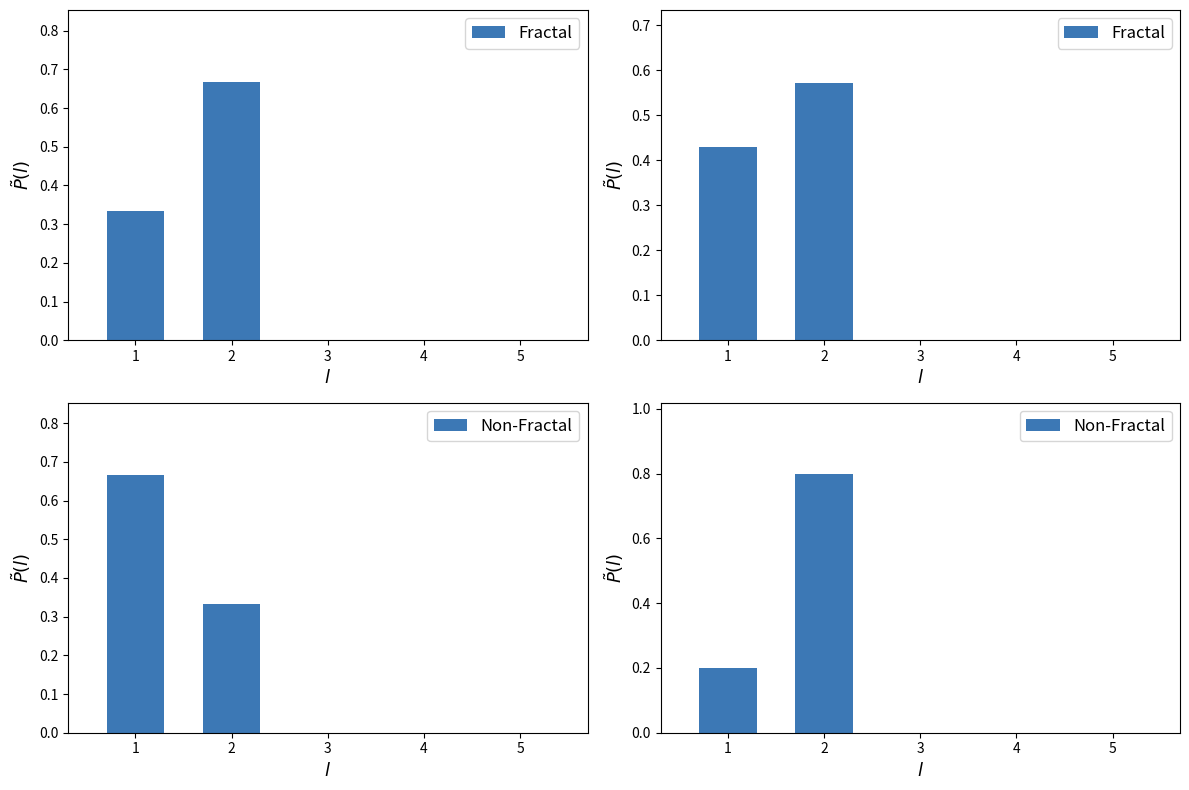

What is the value of the Non-Fractal bar at the 1st from the left?

0.2